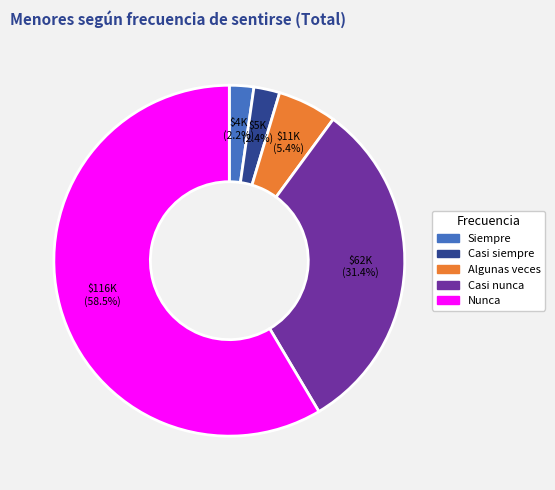

How many slices are in this pie chart?

5